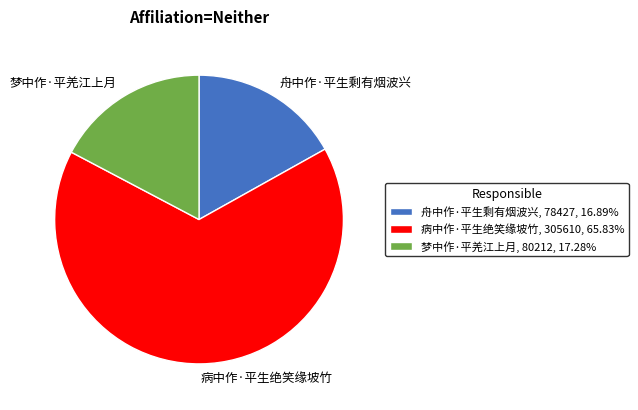

Combined, do 病中作·平生绝笑缘坡竹 and 梦中作·平羌江上月 account for over 50%?

Yes